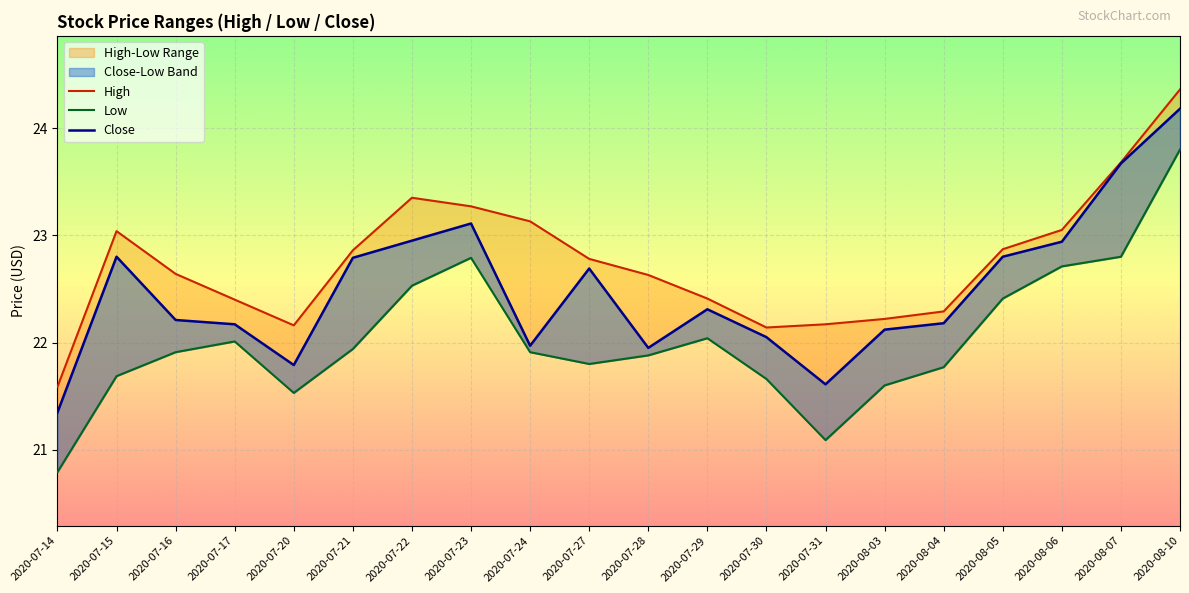

Where is the first local maximum for High?

2020-07-15